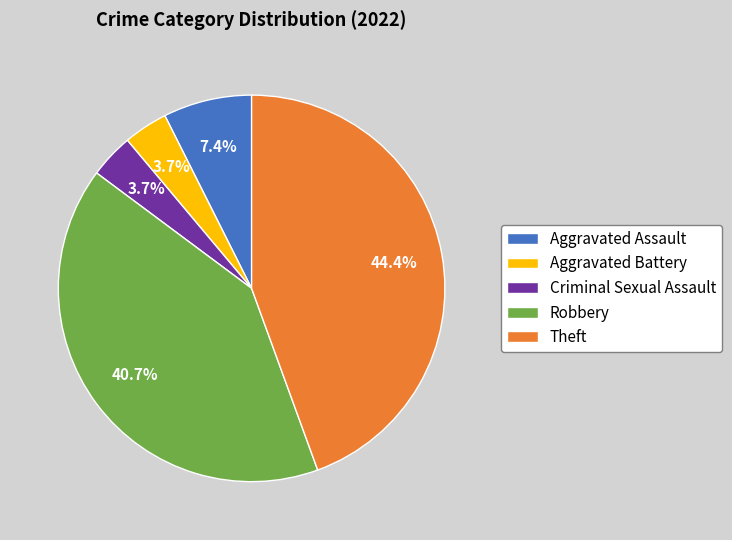

How many segments does this pie chart have?

5